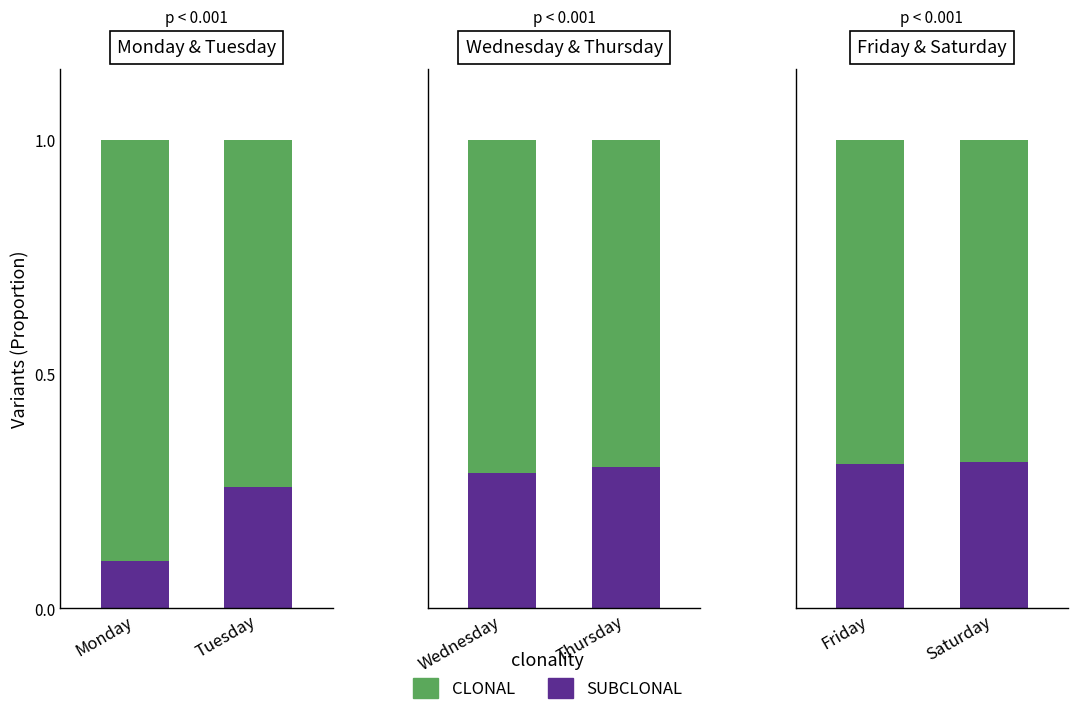

Where is SUBCLONAL nearest to the value 0?

Friday